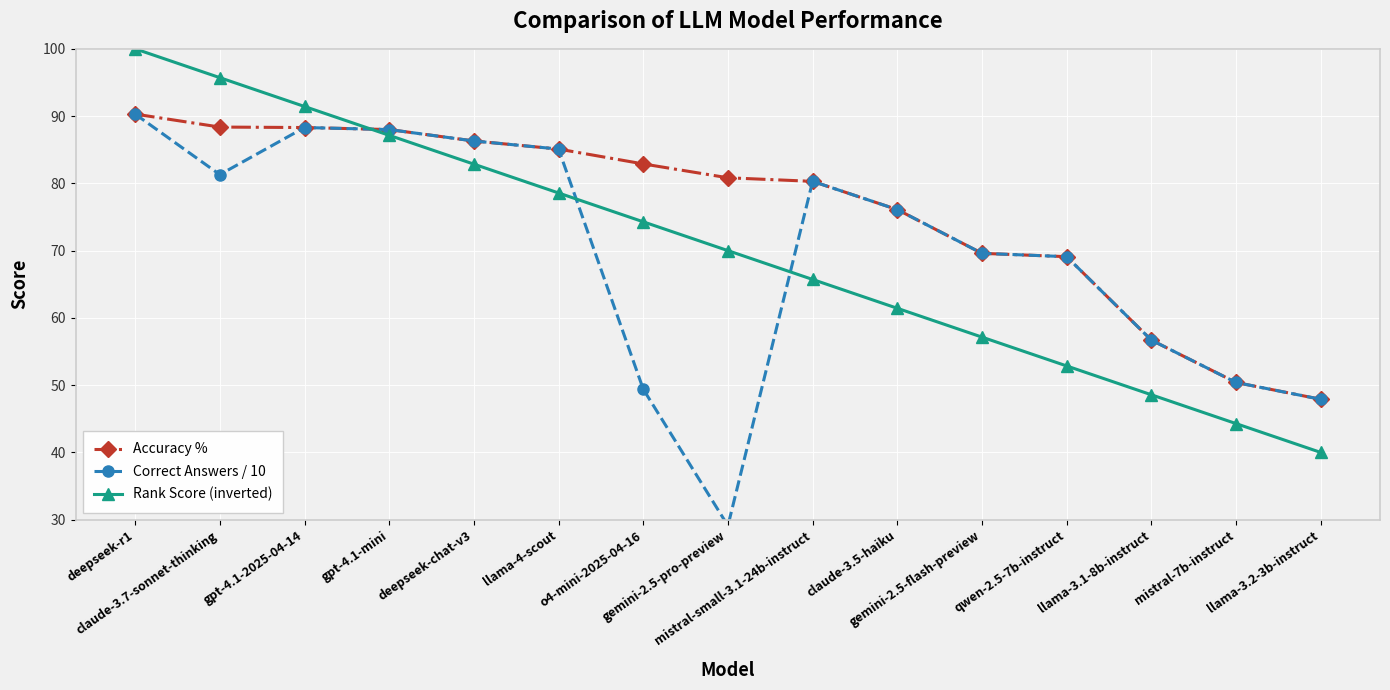

Where is the first local minimum for Correct Answers / 10?

claude-3.7-sonnet-thinking